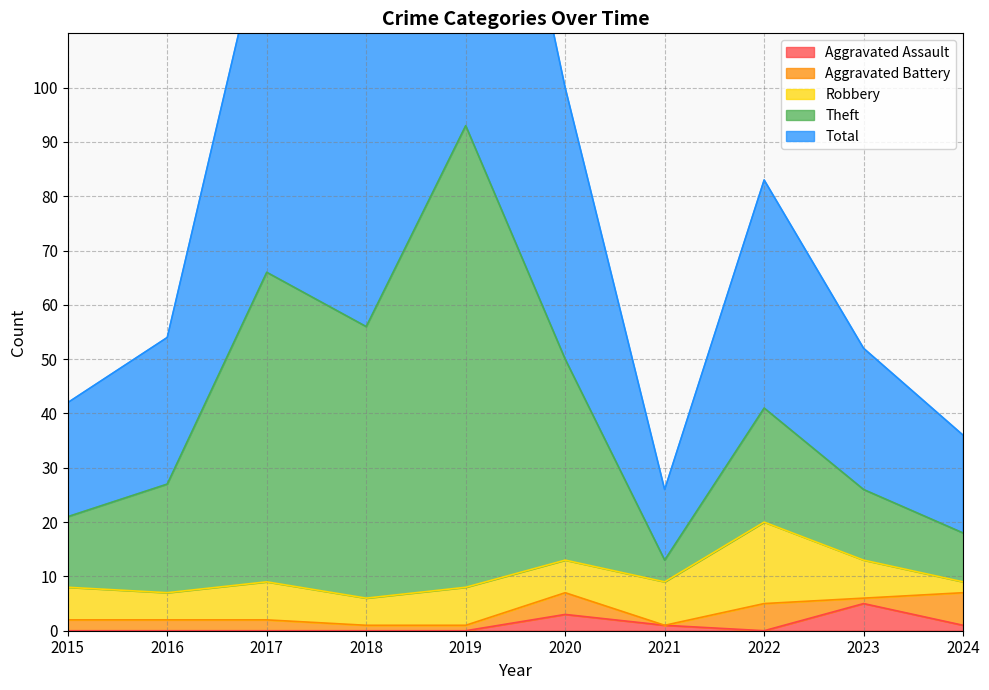

Is the value of Aggravated Assault at 2016 greater than the value of Total at 2021?

No